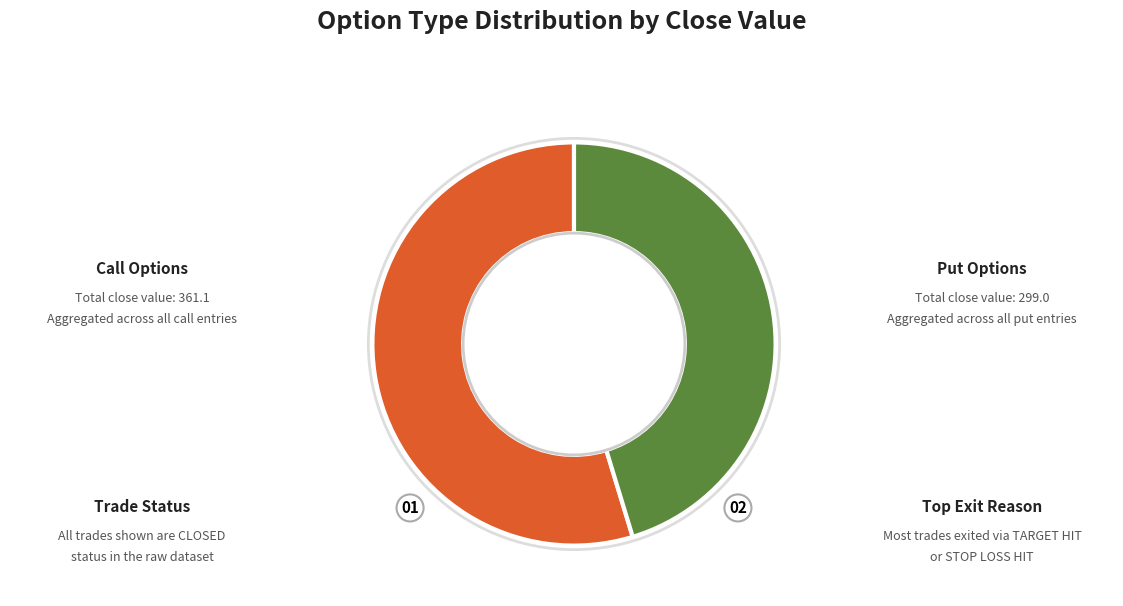

How many slices are in this pie chart?

2